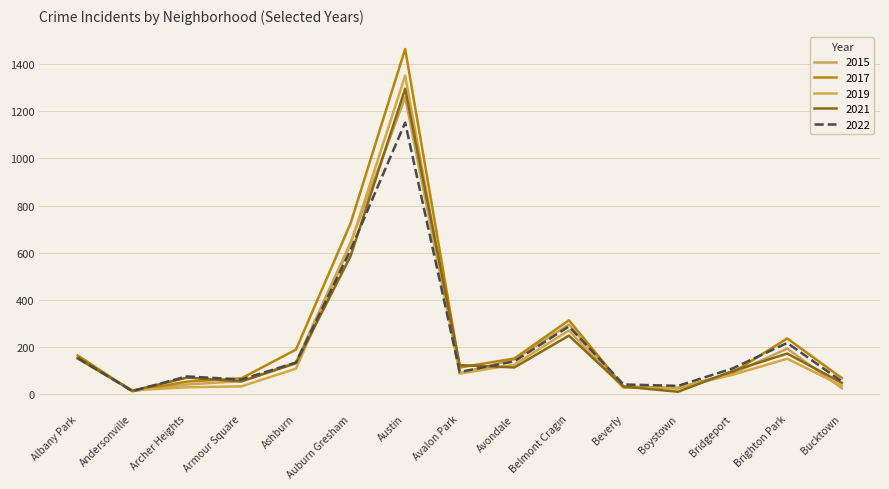

What value does the 2022 series have at Auburn Gresham?

612